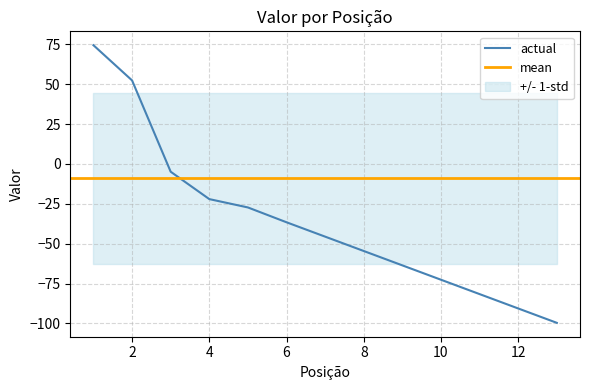

Is it true that the value at 3 is -4.9?

True